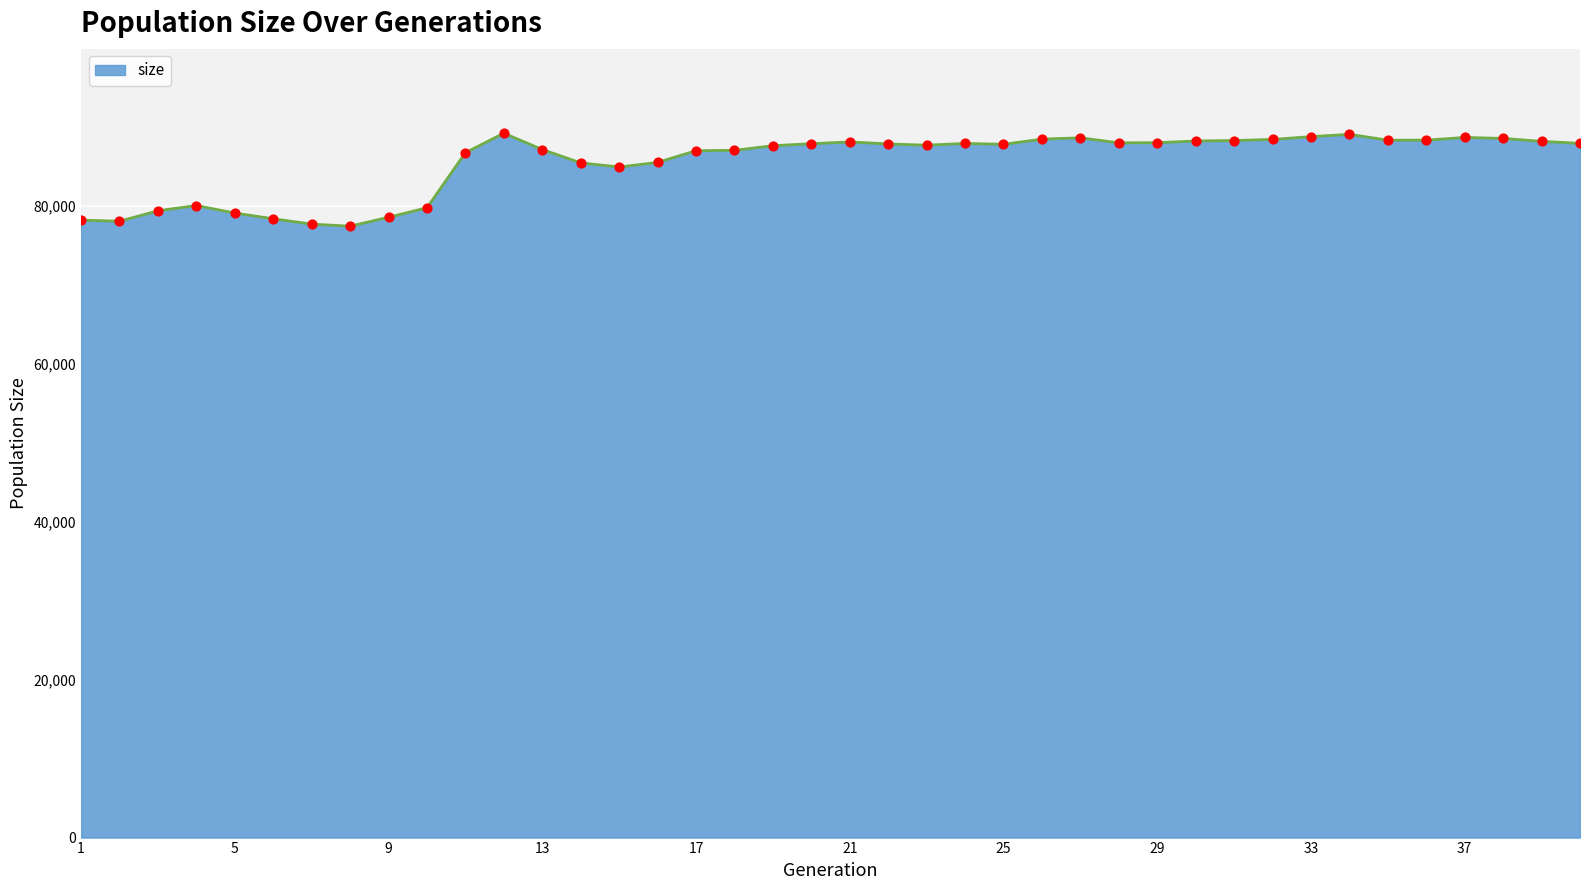

What is the minimum value shown in the chart?

77405